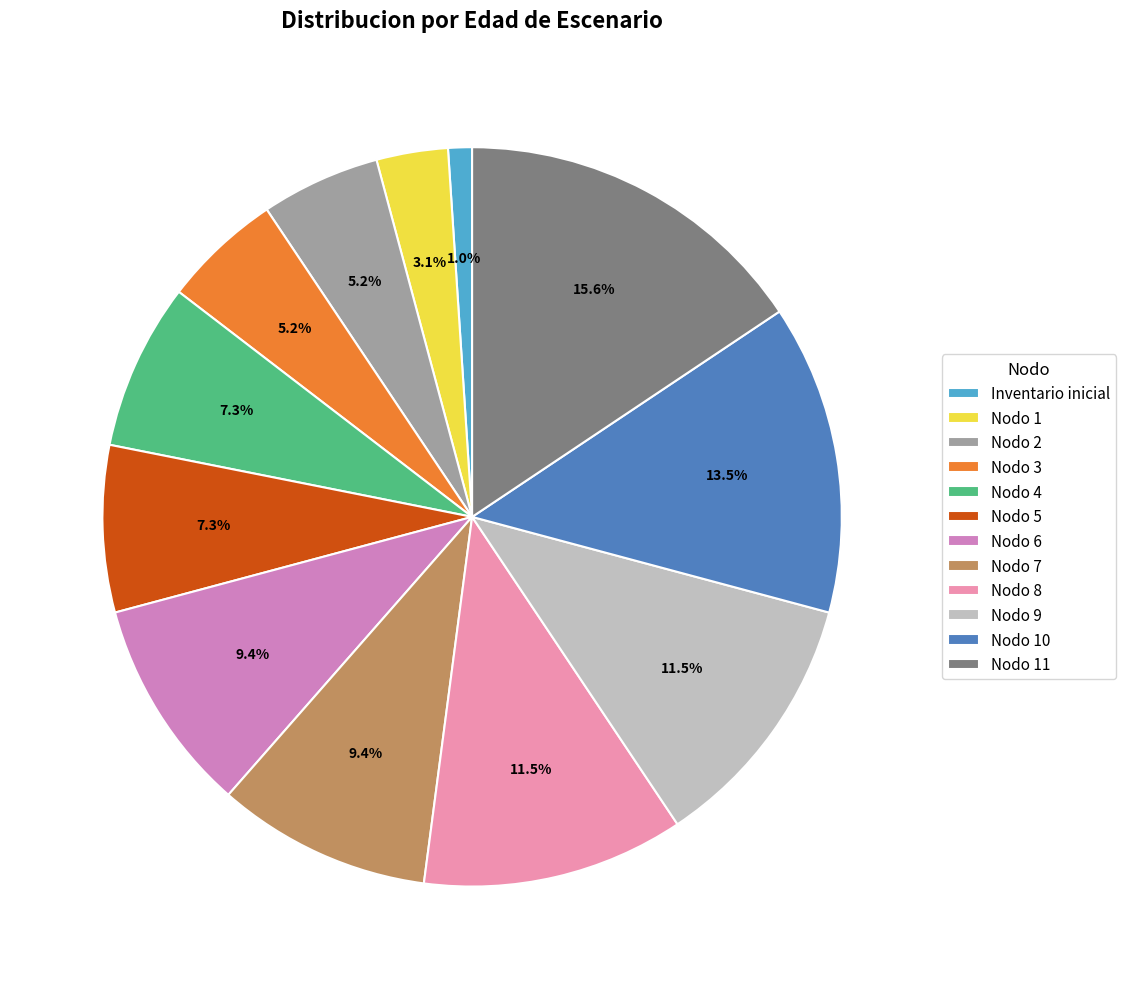

How many segments does this pie chart have?

12